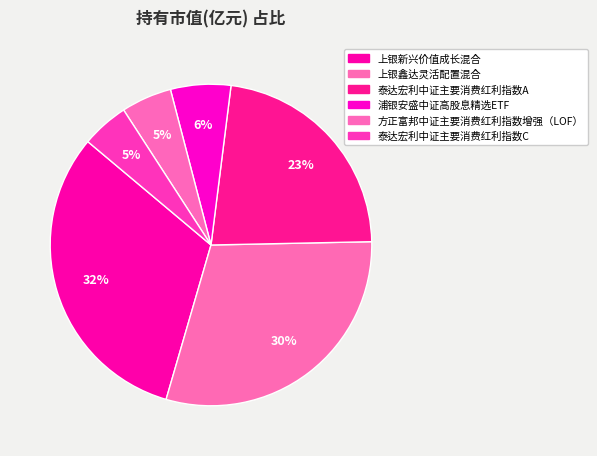

Does any single category account for the majority?

No